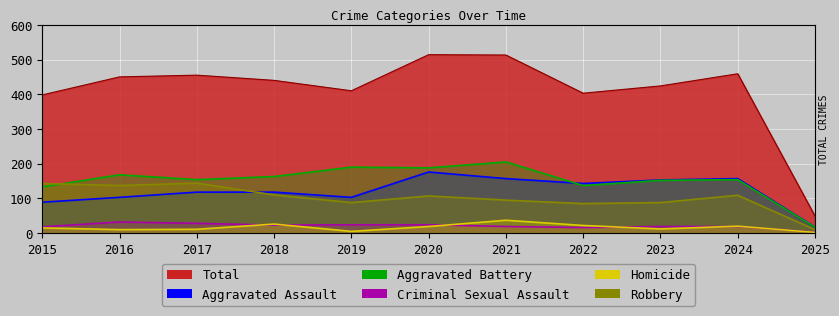

Reading left to right, list all the values displayed in this chart.

Total (line): 398	450	455	440	410	514	513	403	424	459	49
Aggravated Assault: 89	103	118	118	103	176	157	143	153	157	17
Aggravated Battery: 133	168	154	163	190	188	205	137	152	154	17
Criminal Sexual Assault: 18	32	28	23	24	24	19	16	19	19	3
Homicide: 15	10	11	26	5	19	37	22	12	20	2
Robbery: 143	137	144	110	88	107	95	85	88	109	10